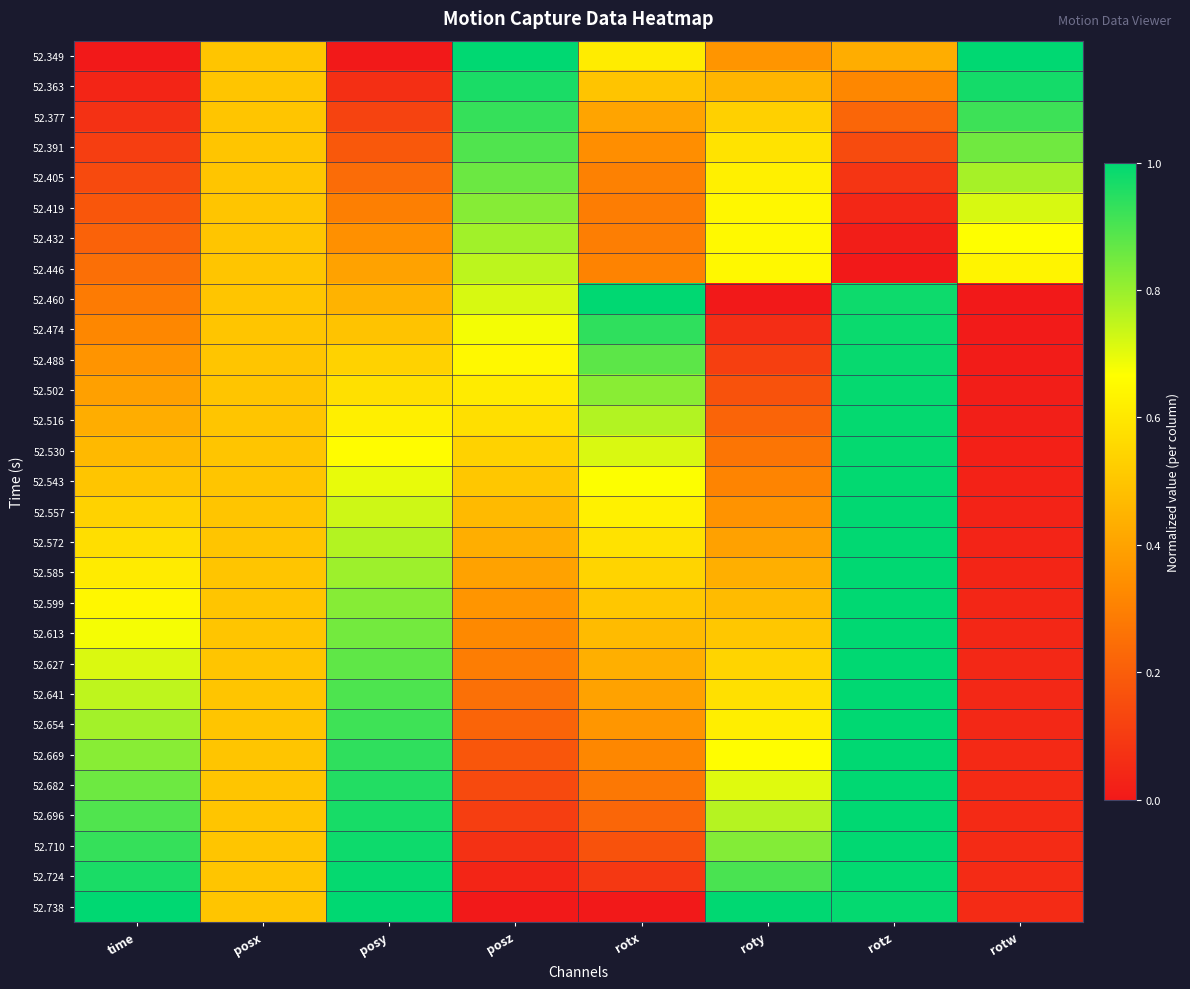

Reading left to right, list all the values displayed in this chart.

52.349: time=0.0	posx=0.5	posy=0.0	posz=1.0	rotx=0.6	roty=0.4	rotz=0.4	rotw=1.0
52.363: time=0.0	posx=0.5	posy=0.1	posz=1.0	rotx=0.5	roty=0.5	rotz=0.3	rotw=1.0
52.377: time=0.1	posx=0.5	posy=0.1	posz=0.9	rotx=0.4	roty=0.5	rotz=0.2	rotw=0.9
52.391: time=0.1	posx=0.5	posy=0.2	posz=0.9	rotx=0.3	roty=0.6	rotz=0.1	rotw=0.9
52.405: time=0.1	posx=0.5	posy=0.2	posz=0.9	rotx=0.3	roty=0.6	rotz=0.1	rotw=0.8
52.419: time=0.2	posx=0.5	posy=0.3	posz=0.8	rotx=0.3	roty=0.6	rotz=0.0	rotw=0.7
52.432: time=0.2	posx=0.5	posy=0.3	posz=0.8	rotx=0.3	roty=0.7	rotz=0.0	rotw=0.7
52.446: time=0.3	posx=0.5	posy=0.4	posz=0.8	rotx=0.3	roty=0.6	rotz=0.0	rotw=0.6
52.460: time=0.3	posx=0.5	posy=0.4	posz=0.7	rotx=1.0	roty=0.0	rotz=1.0	rotw=0.0
52.474: time=0.3	posx=0.5	posy=0.5	posz=0.7	rotx=0.9	roty=0.1	rotz=1.0	rotw=0.0
52.488: time=0.4	posx=0.5	posy=0.5	posz=0.6	rotx=0.9	roty=0.1	rotz=1.0	rotw=0.0
52.502: time=0.4	posx=0.5	posy=0.6	posz=0.6	rotx=0.8	roty=0.2	rotz=1.0	rotw=0.0
52.516: time=0.4	posx=0.5	posy=0.6	posz=0.6	rotx=0.8	roty=0.2	rotz=1.0	rotw=0.0
52.530: time=0.5	posx=0.5	posy=0.7	posz=0.5	rotx=0.7	roty=0.3	rotz=1.0	rotw=0.0
52.543: time=0.5	posx=0.5	posy=0.7	posz=0.5	rotx=0.7	roty=0.3	rotz=1.0	rotw=0.0
52.557: time=0.5	posx=0.5	posy=0.7	posz=0.5	rotx=0.6	roty=0.4	rotz=1.0	rotw=0.0
52.572: time=0.6	posx=0.5	posy=0.8	posz=0.4	rotx=0.6	roty=0.4	rotz=1.0	rotw=0.0
52.585: time=0.6	posx=0.5	posy=0.8	posz=0.4	rotx=0.5	roty=0.4	rotz=1.0	rotw=0.0
52.599: time=0.6	posx=0.5	posy=0.8	posz=0.4	rotx=0.5	roty=0.5	rotz=1.0	rotw=0.0
52.613: time=0.7	posx=0.5	posy=0.8	posz=0.3	rotx=0.5	roty=0.5	rotz=1.0	rotw=0.0
52.627: time=0.7	posx=0.5	posy=0.9	posz=0.3	rotx=0.4	roty=0.5	rotz=1.0	rotw=0.0
52.641: time=0.8	posx=0.5	posy=0.9	posz=0.3	rotx=0.4	roty=0.6	rotz=1.0	rotw=0.0
52.654: time=0.8	posx=0.5	posy=0.9	posz=0.2	rotx=0.4	roty=0.6	rotz=1.0	rotw=0.0
52.669: time=0.8	posx=0.5	posy=0.9	posz=0.2	rotx=0.3	roty=0.7	rotz=1.0	rotw=0.0
52.682: time=0.9	posx=0.5	posy=1.0	posz=0.1	rotx=0.3	roty=0.7	rotz=1.0	rotw=0.0
52.696: time=0.9	posx=0.5	posy=1.0	posz=0.1	rotx=0.2	roty=0.8	rotz=1.0	rotw=0.1
52.710: time=0.9	posx=0.5	posy=1.0	posz=0.1	rotx=0.2	roty=0.8	rotz=1.0	rotw=0.1
52.724: time=1.0	posx=0.5	posy=1.0	posz=0.0	rotx=0.1	roty=0.9	rotz=1.0	rotw=0.1
52.738: time=1.0	posx=0.5	posy=1.0	posz=0.0	rotx=0.0	roty=1.0	rotz=1.0	rotw=0.1